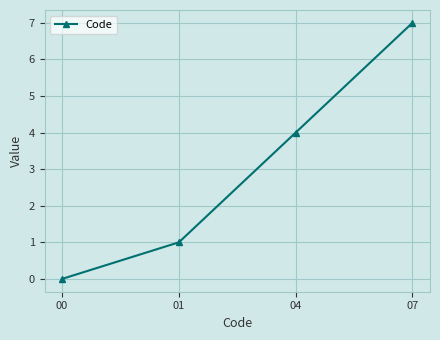

True or false: the data shows 9 at 07.

False